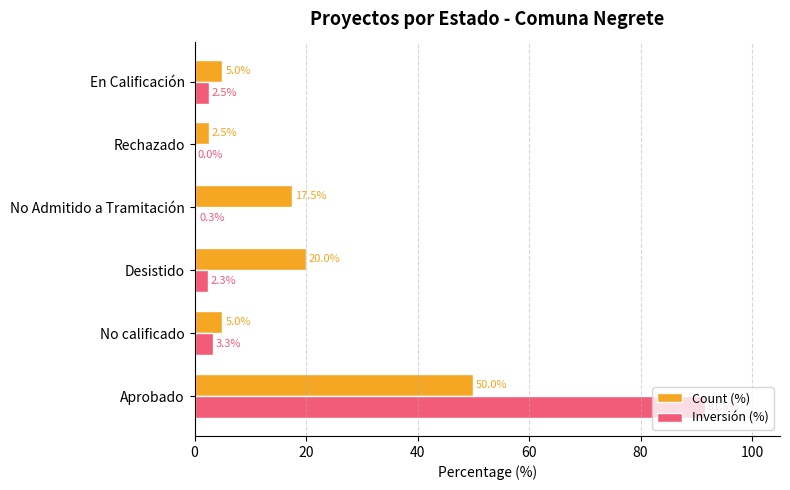

What is the maximum value shown in the chart?

91.5